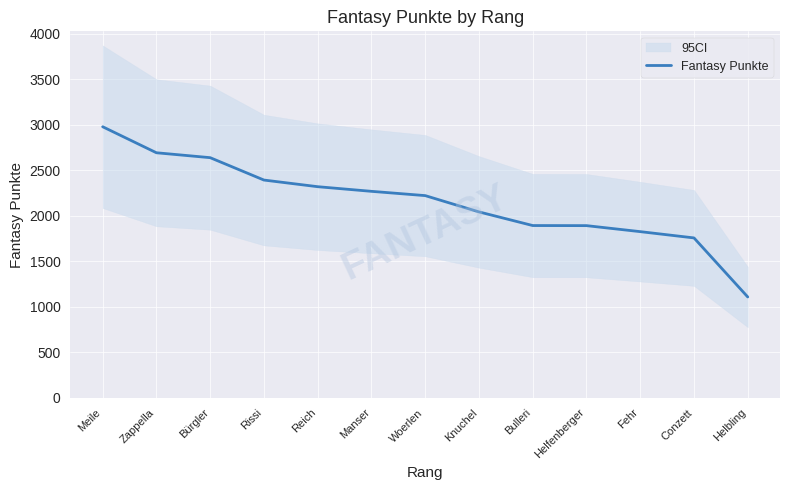

Approximately how many times larger is the value at Helfenberger compared to Reich?

0.8